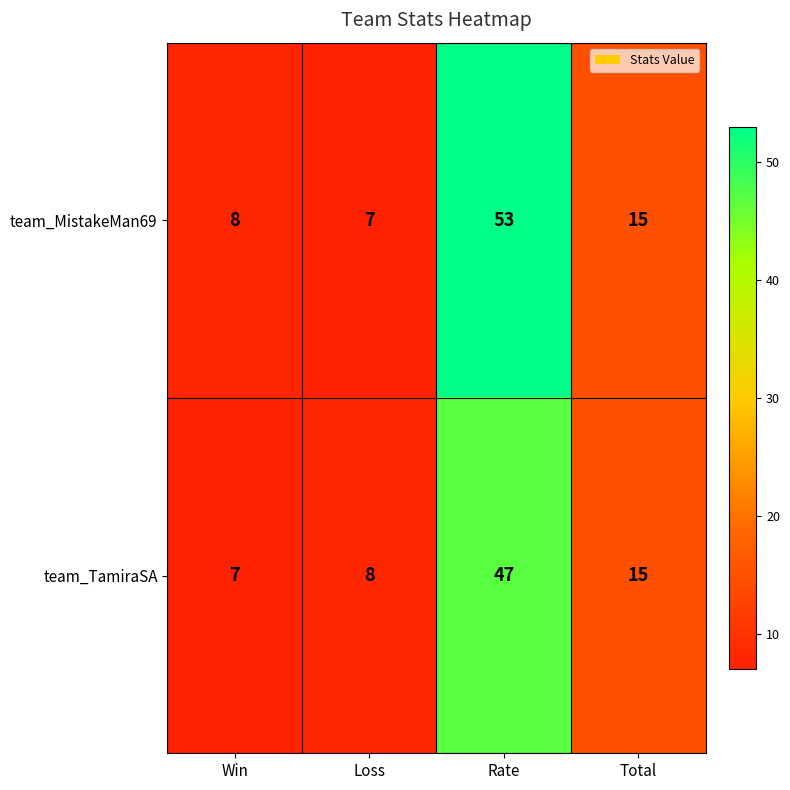

Reading left to right, extract all data points from this chart.

team_MistakeMan69: Win=8	Loss=7	Rate=53	Total=15
team_TamiraSA: Win=7	Loss=8	Rate=47	Total=15